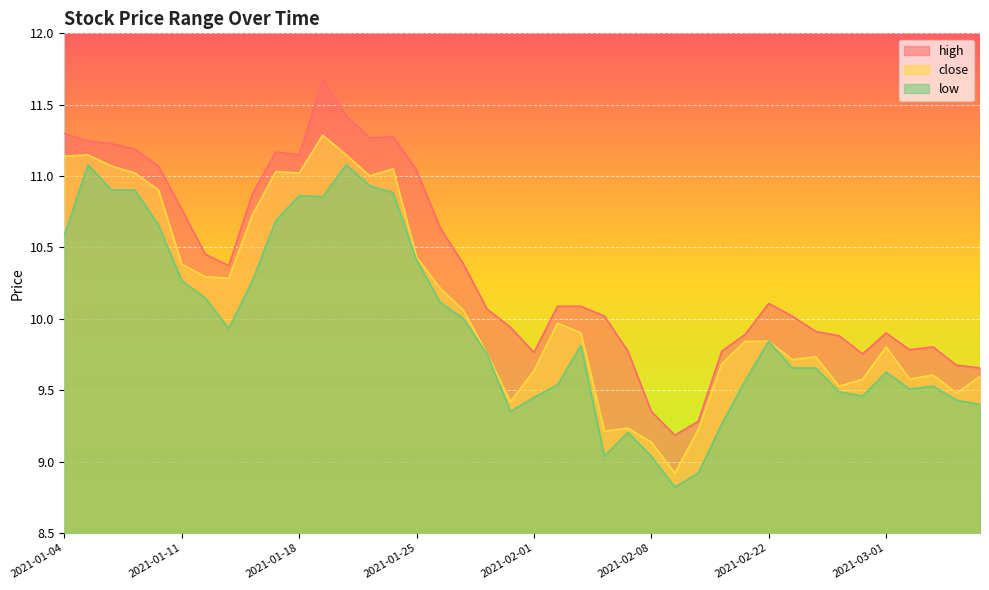

Reading left to right, list all the values displayed in this chart.

high: 11.3	11.2	11.2	11.2	11.1	10.8	10.5	10.4	10.9	11.2	11.1	11.7	11.4	11.3	11.3	11.0	10.6	10.4	10.1	9.9	9.8	10.1	10.1	10.0	9.8	9.4	9.2	9.3	9.8	9.9	10.1	10.0	9.9	9.9	9.8	9.9	9.8	9.8	9.7	9.7
close: 11.1	11.1	11.1	11.0	10.9	10.4	10.3	10.3	10.7	11.0	11.0	11.3	11.1	11.0	11.1	10.4	10.2	10.1	9.8	9.4	9.6	10.0	9.9	9.2	9.2	9.1	8.9	9.2	9.7	9.8	9.8	9.7	9.7	9.5	9.6	9.8	9.6	9.6	9.5	9.6
low: 10.6	11.1	10.9	10.9	10.7	10.3	10.1	9.9	10.3	10.7	10.9	10.9	11.1	10.9	10.9	10.4	10.1	10.0	9.8	9.4	9.4	9.5	9.8	9.0	9.2	9.0	8.8	8.9	9.3	9.6	9.8	9.7	9.7	9.5	9.5	9.6	9.5	9.5	9.4	9.4